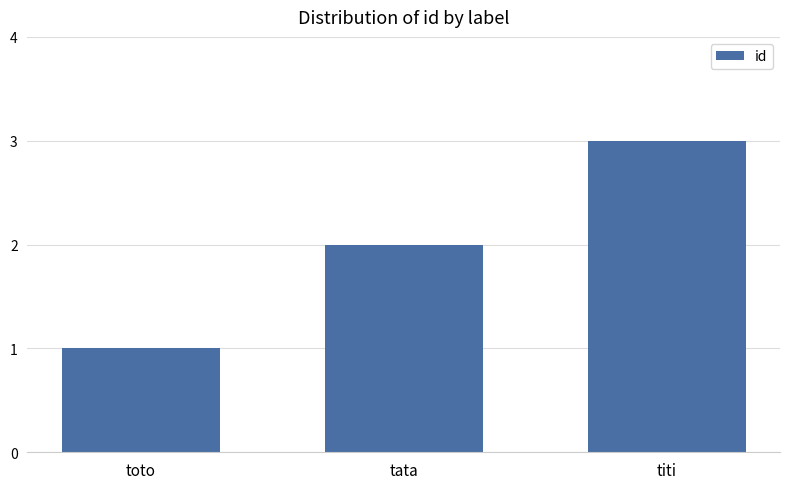

Read the value at titi.

3